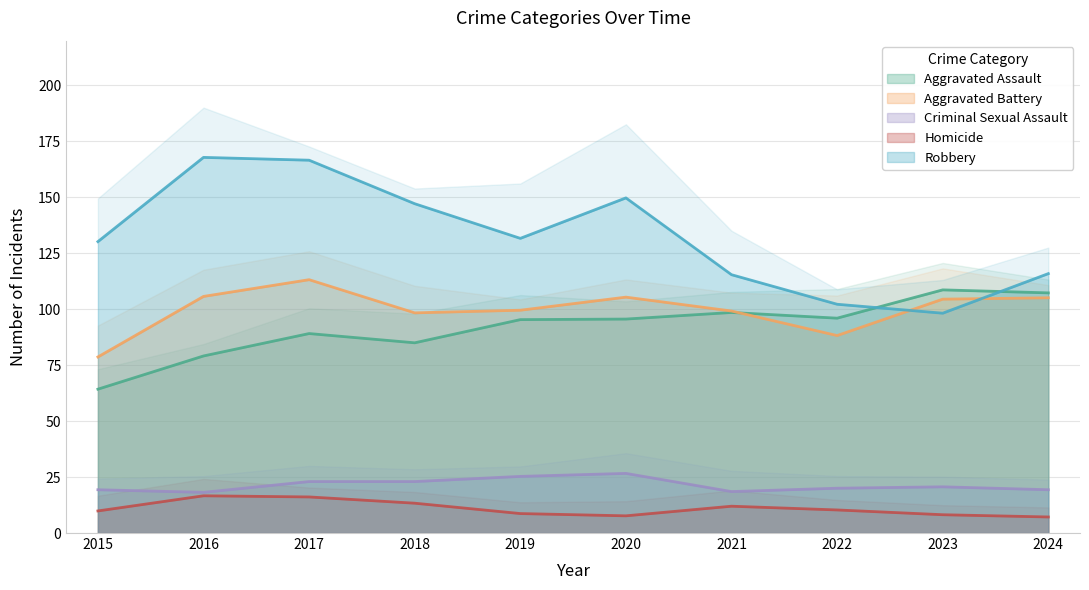

The Robbery series shows 115.4 at 2021. True or false?

True